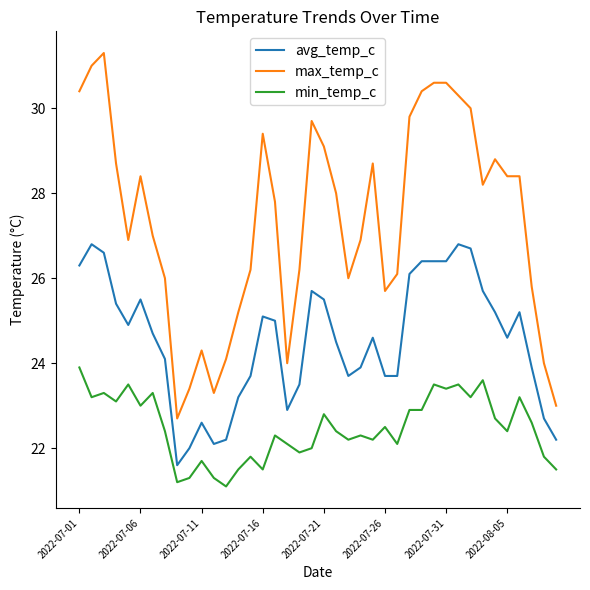

List the series in order of their overall mean, lowest first.

min_temp_c, avg_temp_c, max_temp_c